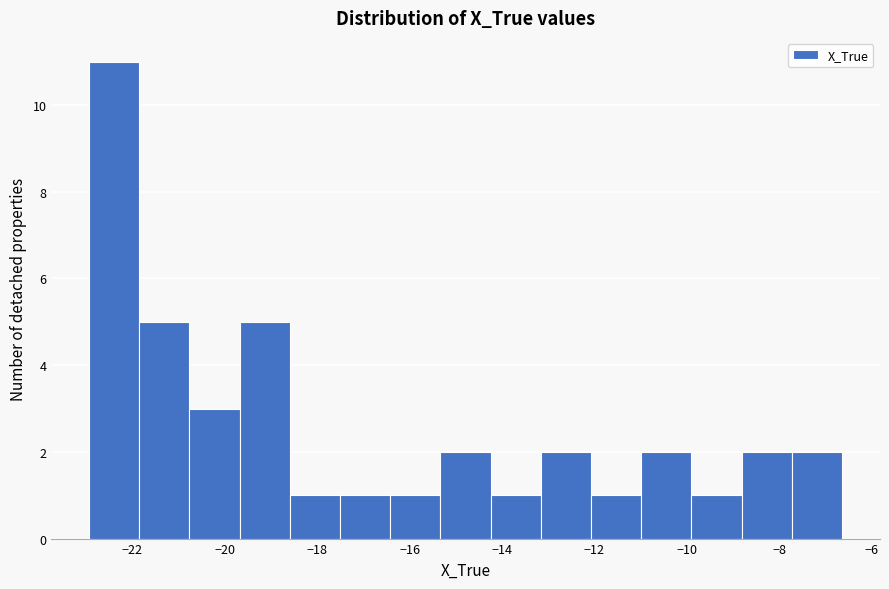

Over which range of the x-axis is the bar tallest?

-23.0 to -21.8